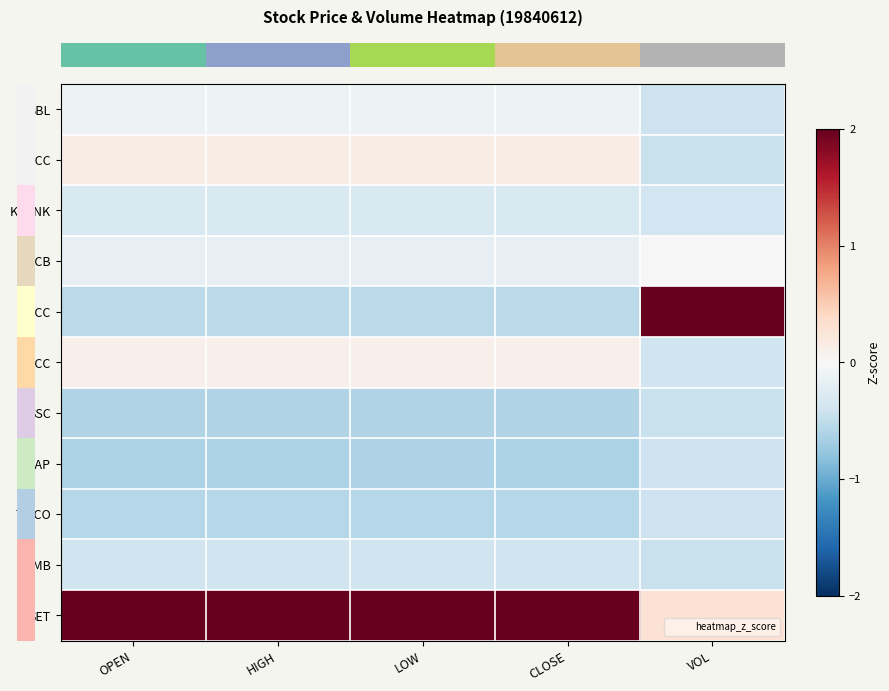

Which label corresponds to the largest value in the chart?

VOL